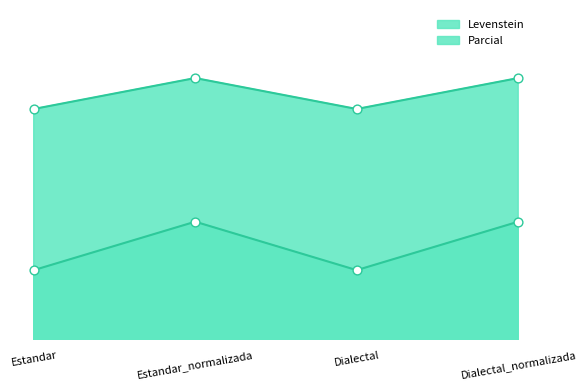

Which series contains the highest Y value?

Parcial